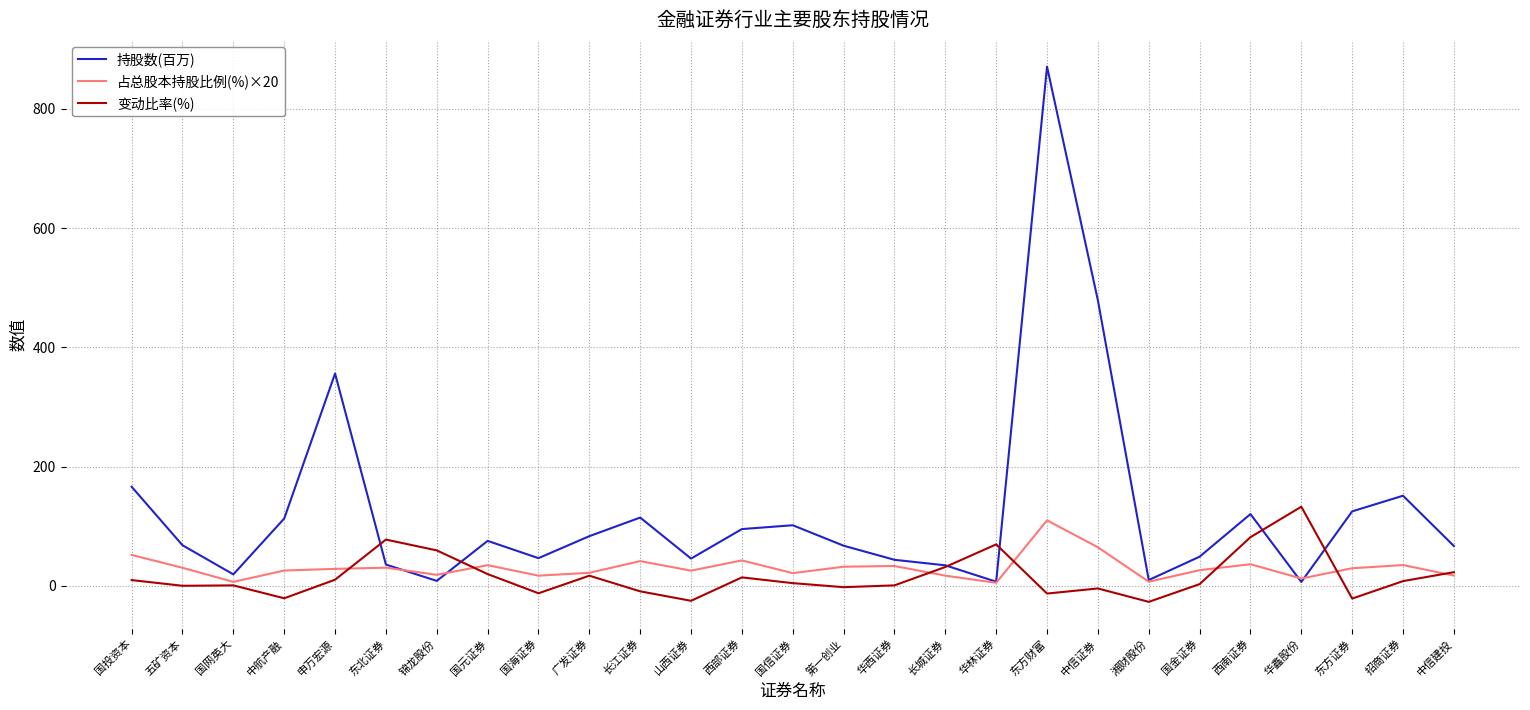

What is the minimum value shown in the chart?

-27.0